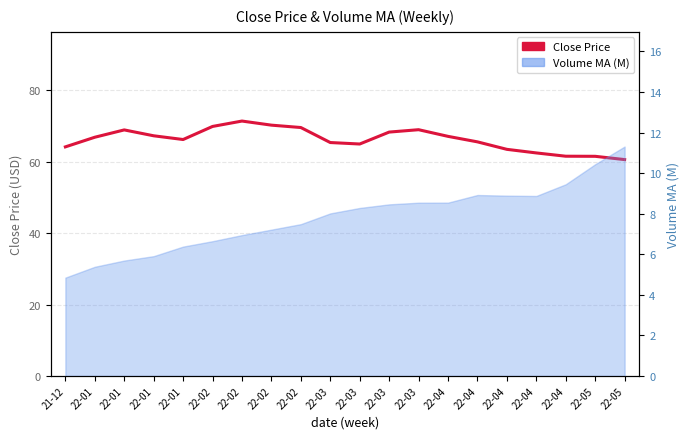

At which category does the data reach its first local peak?

22-01